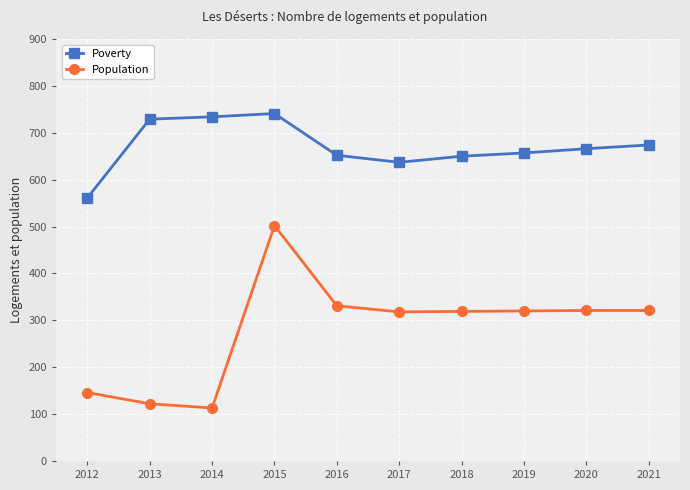

True or false: Population has a value of 314 at 2015.

False